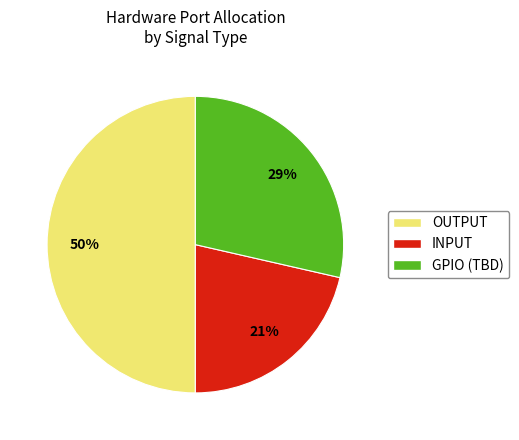

Between INPUT and GPIO (TBD), which is larger?

GPIO (TBD)